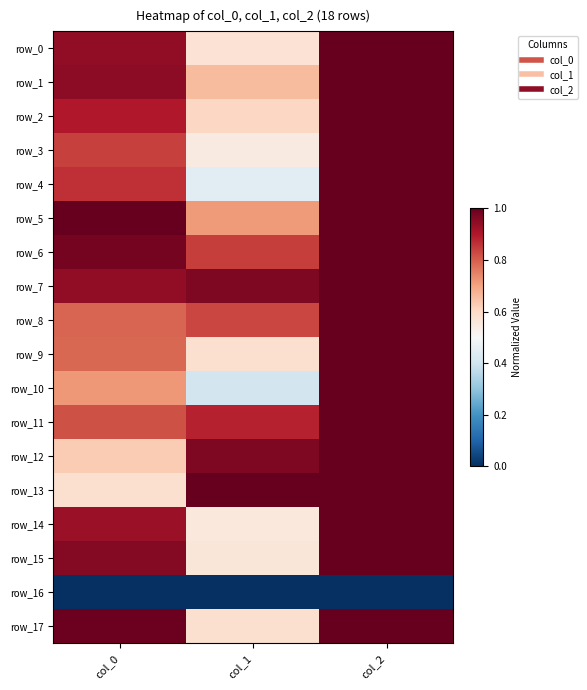

Count the row_11 values in the range 0 to 1.

3